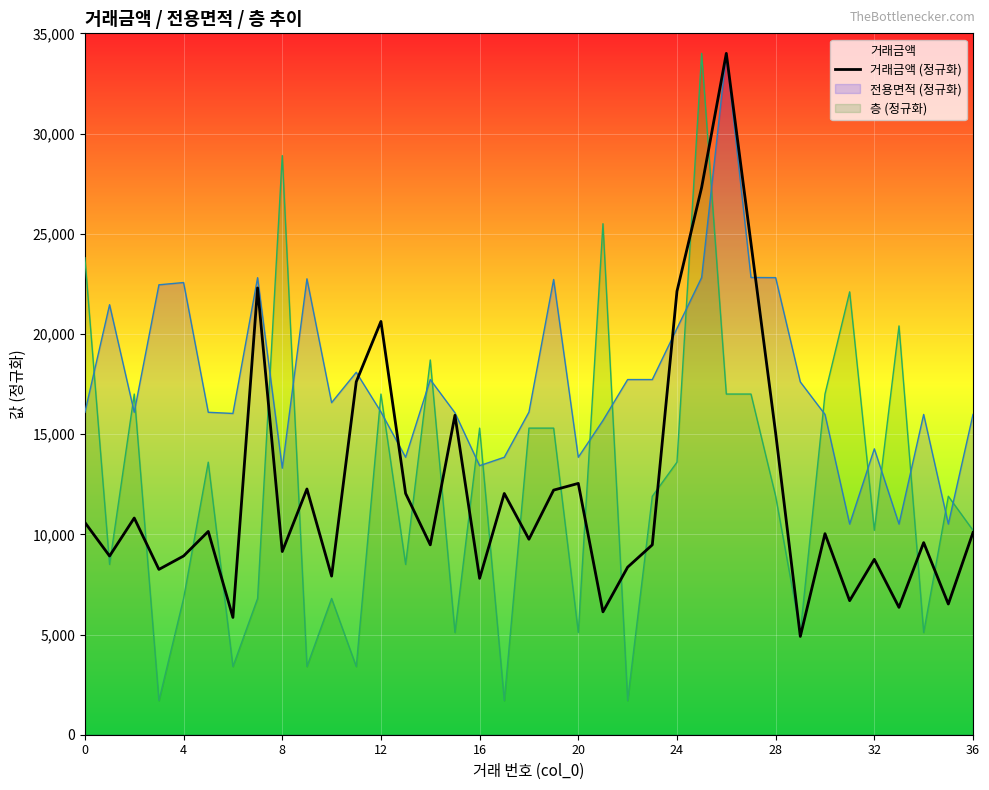

What is the label of the 11th point from the left?

10